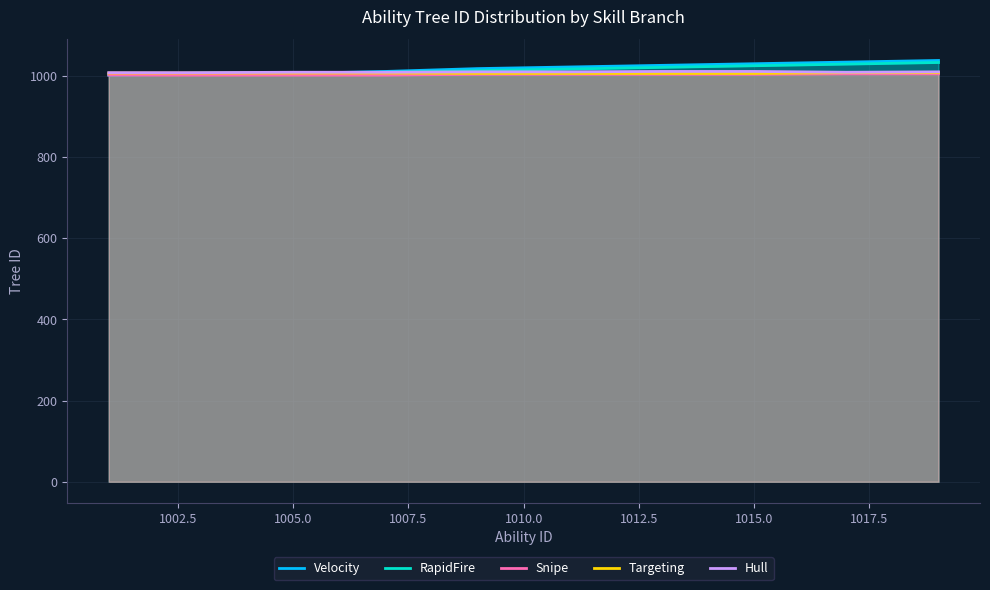

At how many categories does at least one series exceed 1033?

1